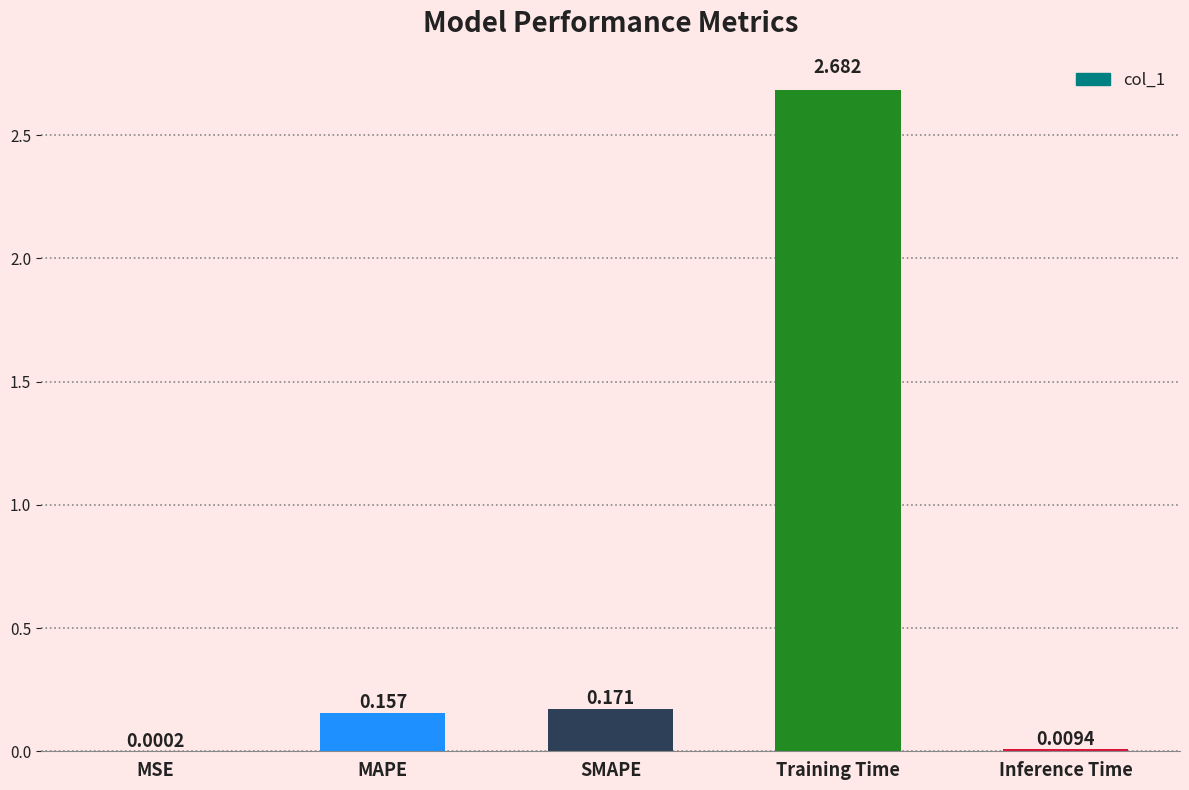

At which label is the value closest to 1?

SMAPE